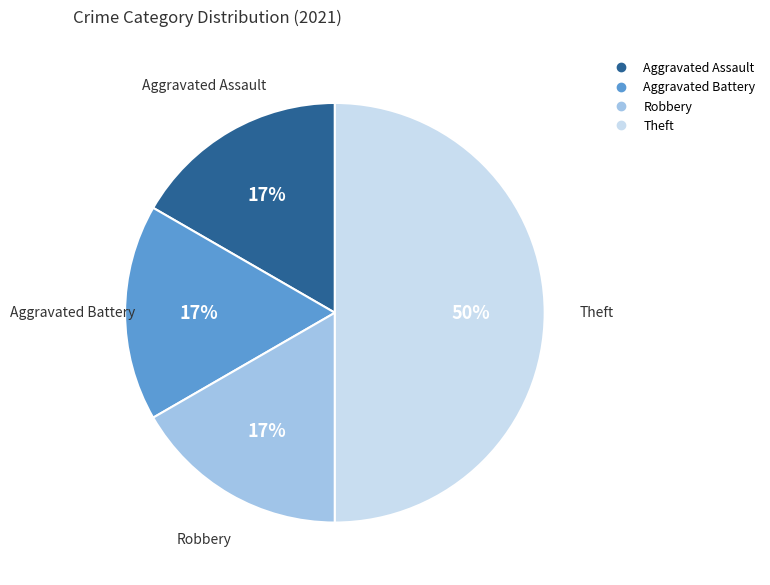

What is the largest slice in the pie chart?

Theft